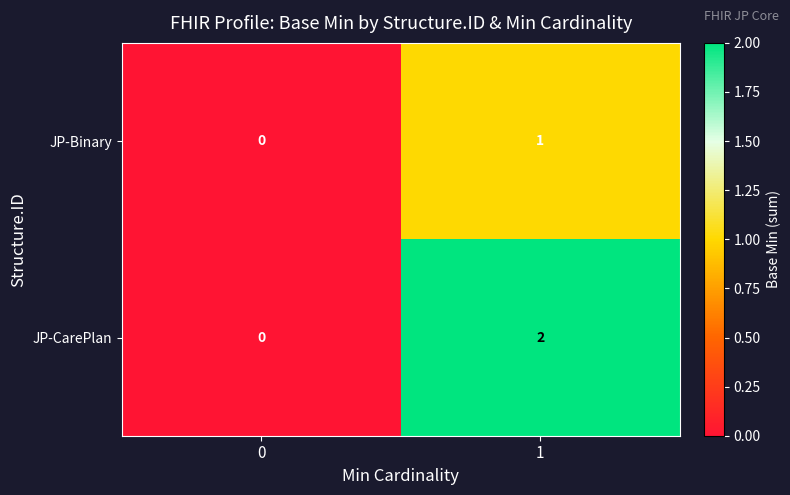

Reading right to left, extract all data points from this chart.

JP-Binary: 1	0
JP-CarePlan: 2	0